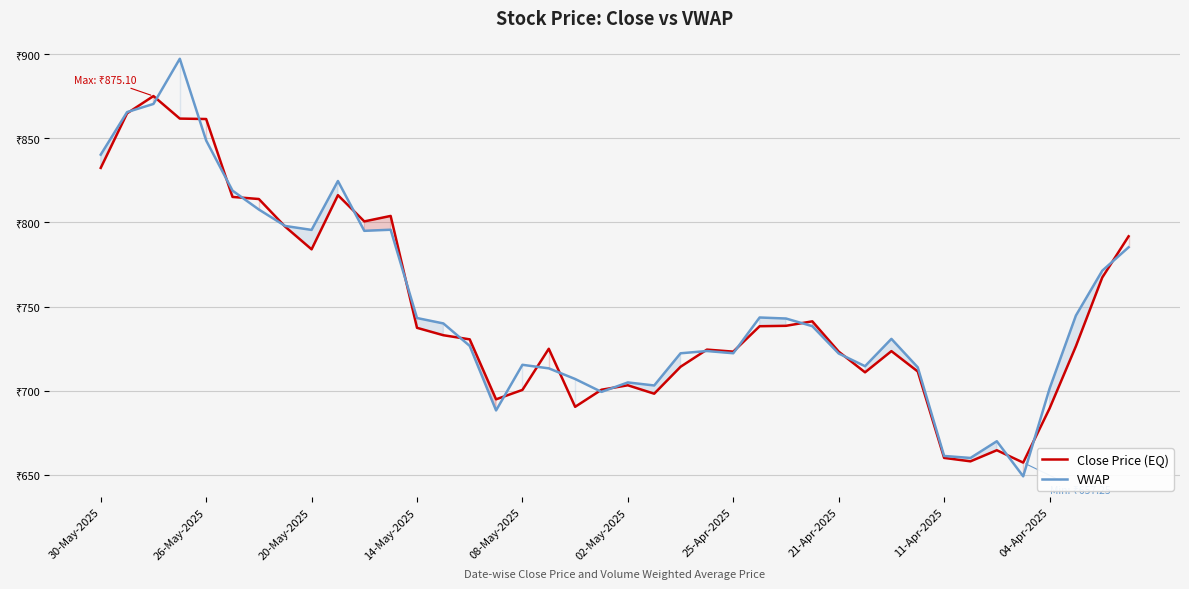

How many interior local peaks does the Close Price (EQ) series have?

9